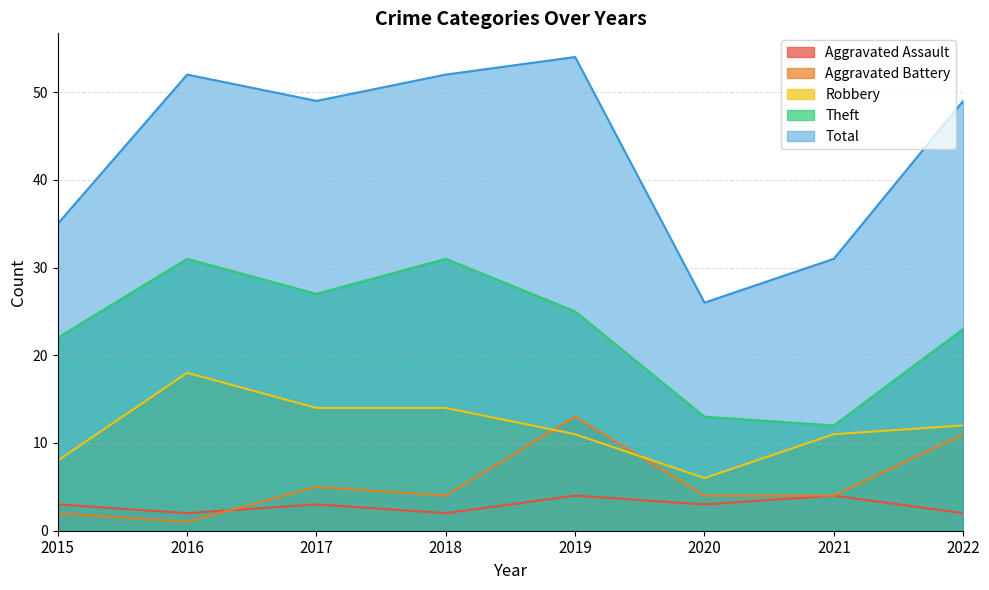

True or false: Robbery and Aggravated Assault cross at least once.

False